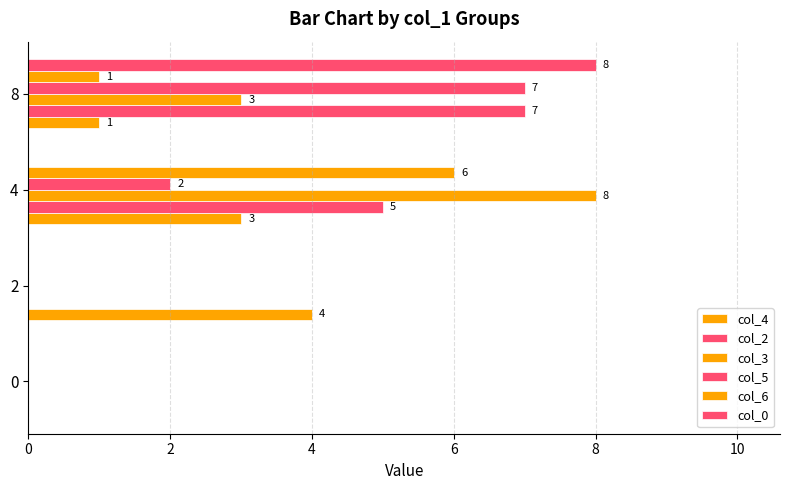

Which has a higher value, 4 or 0?

4